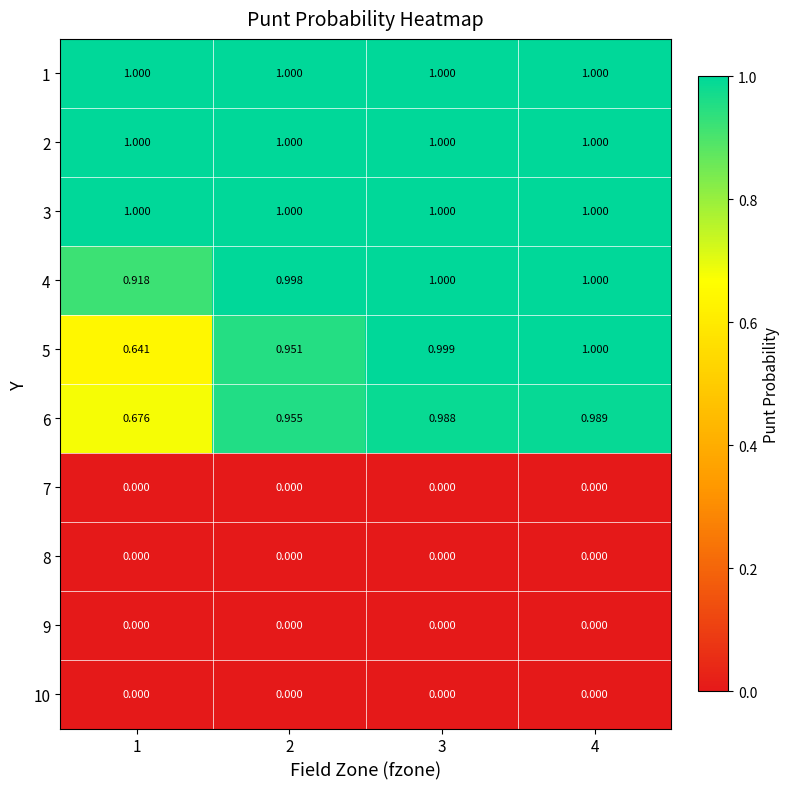

Is the value of 10 at 2 greater than the value of 1 at 2?

No